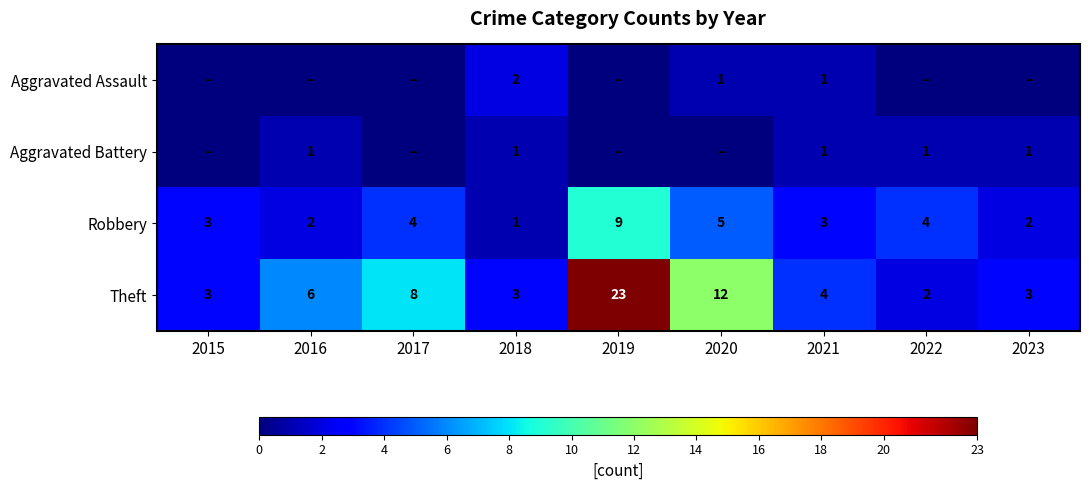

At which label is Robbery closest to 5?

2020